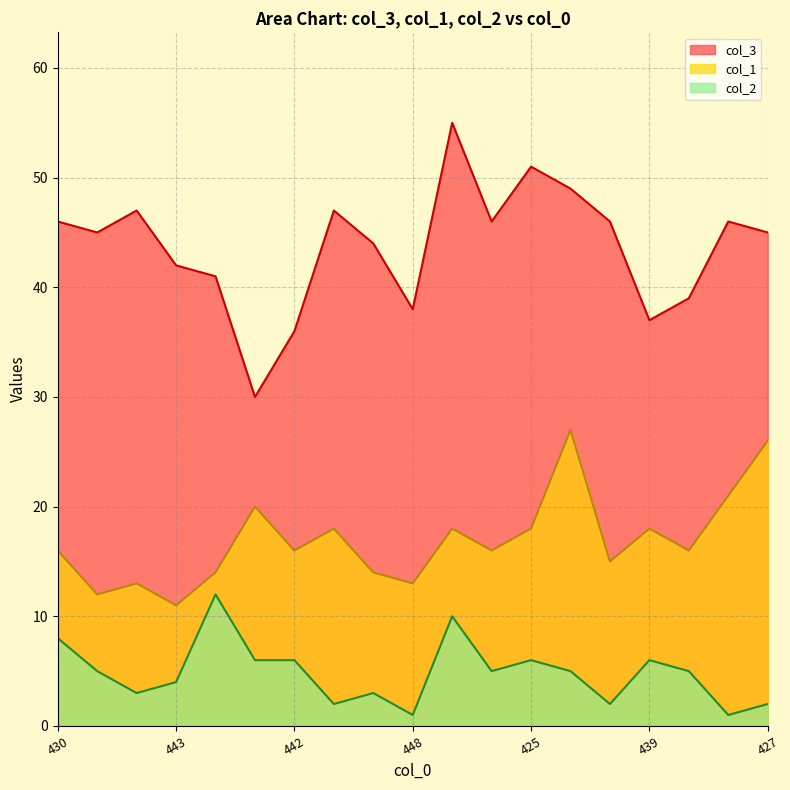

Which series has the largest range (max minus min)?

col_3